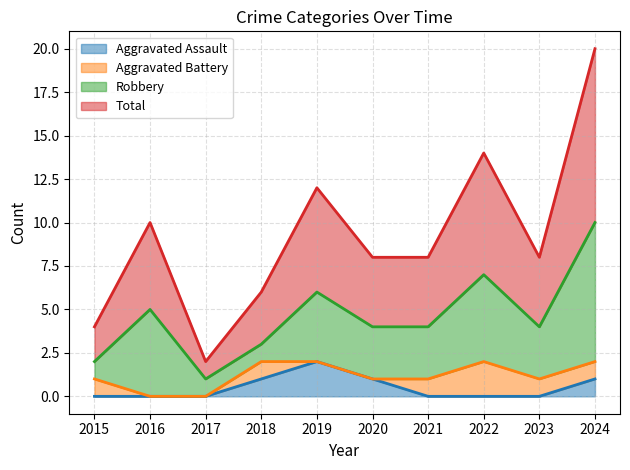

The value of Aggravated Assault at 2016 is 0. True or false?

True